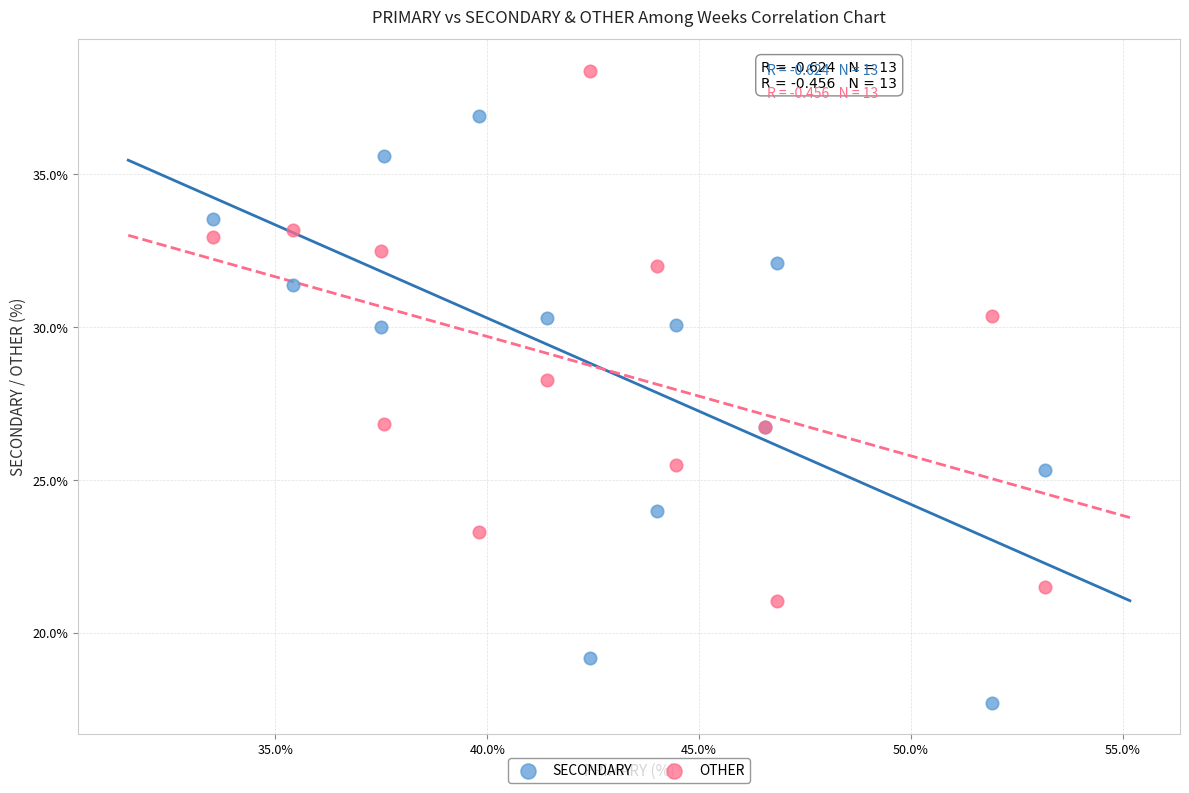

What is the X range (max minus min) for the scatter plot?

19.6